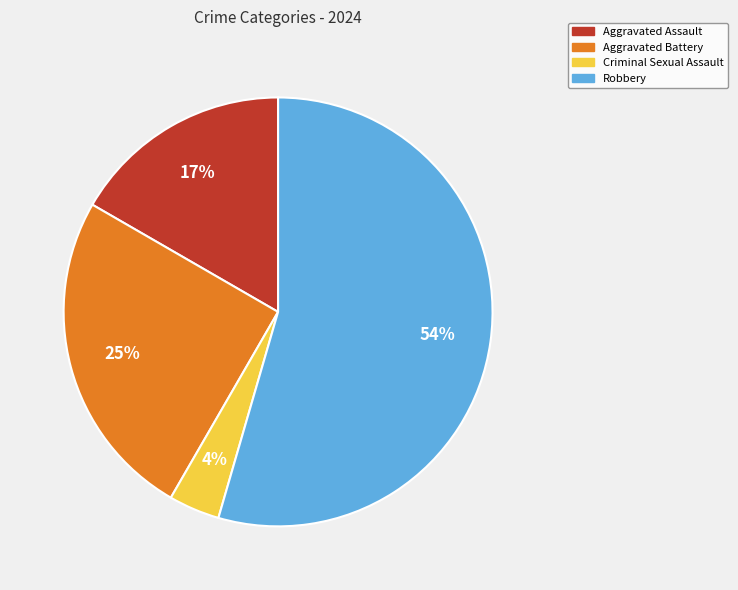

To the nearest percent, what percentage of the pie is Criminal Sexual Assault?

4%